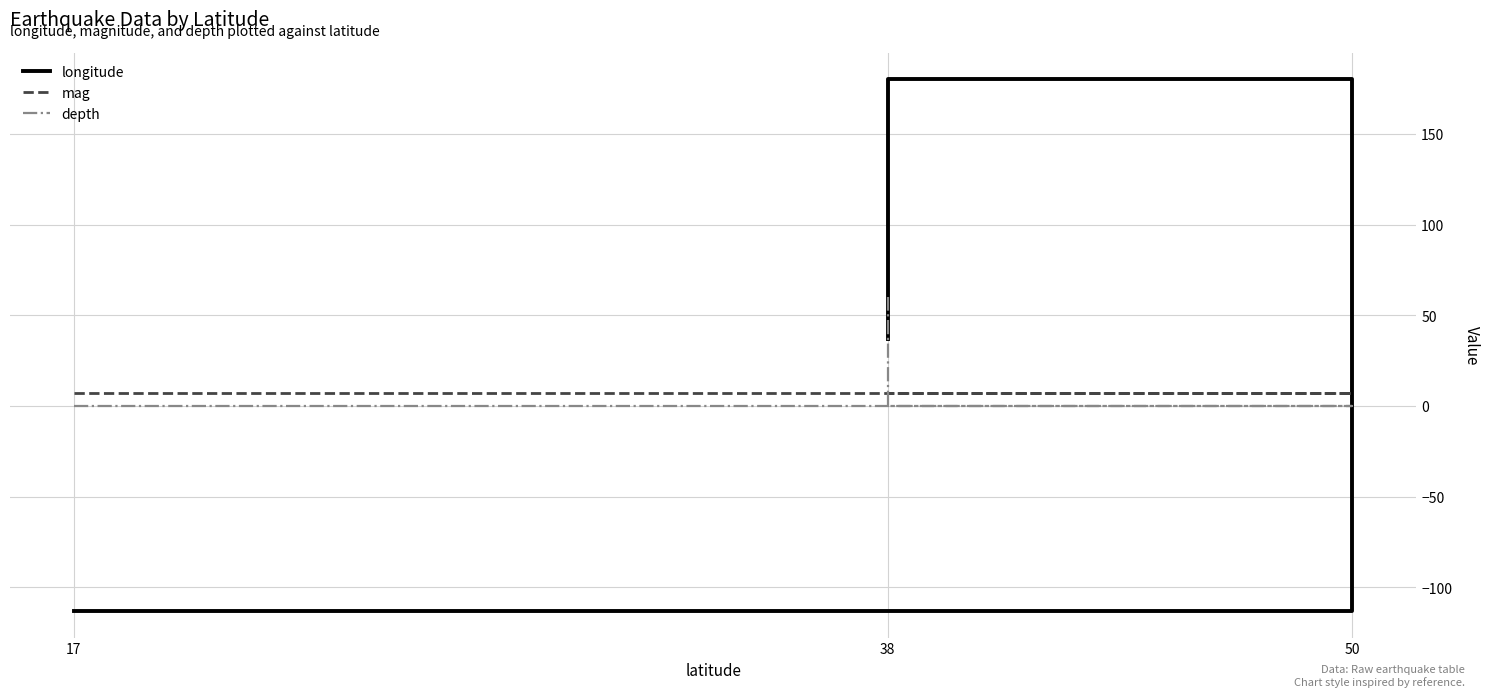

Which category has the lowest value in the longitude series?

17